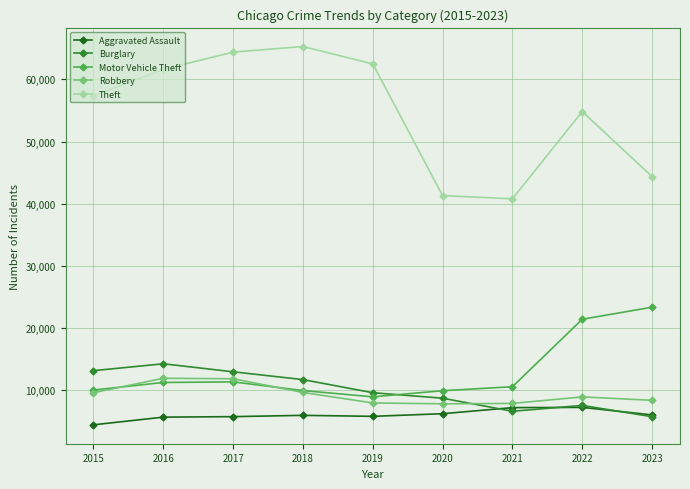

What is the total value across all series at 2021?

73224